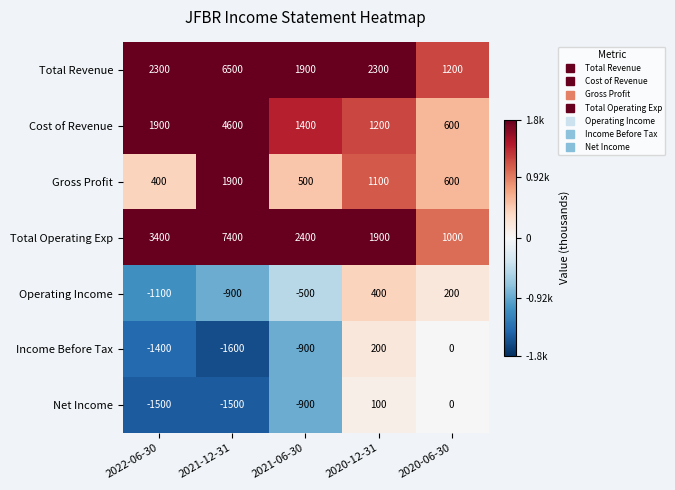

List the series in order of their peak value, highest first.

Total Operating Exp, Total Revenue, Cost of Revenue, Gross Profit, Operating Income, Income Before Tax, Net Income